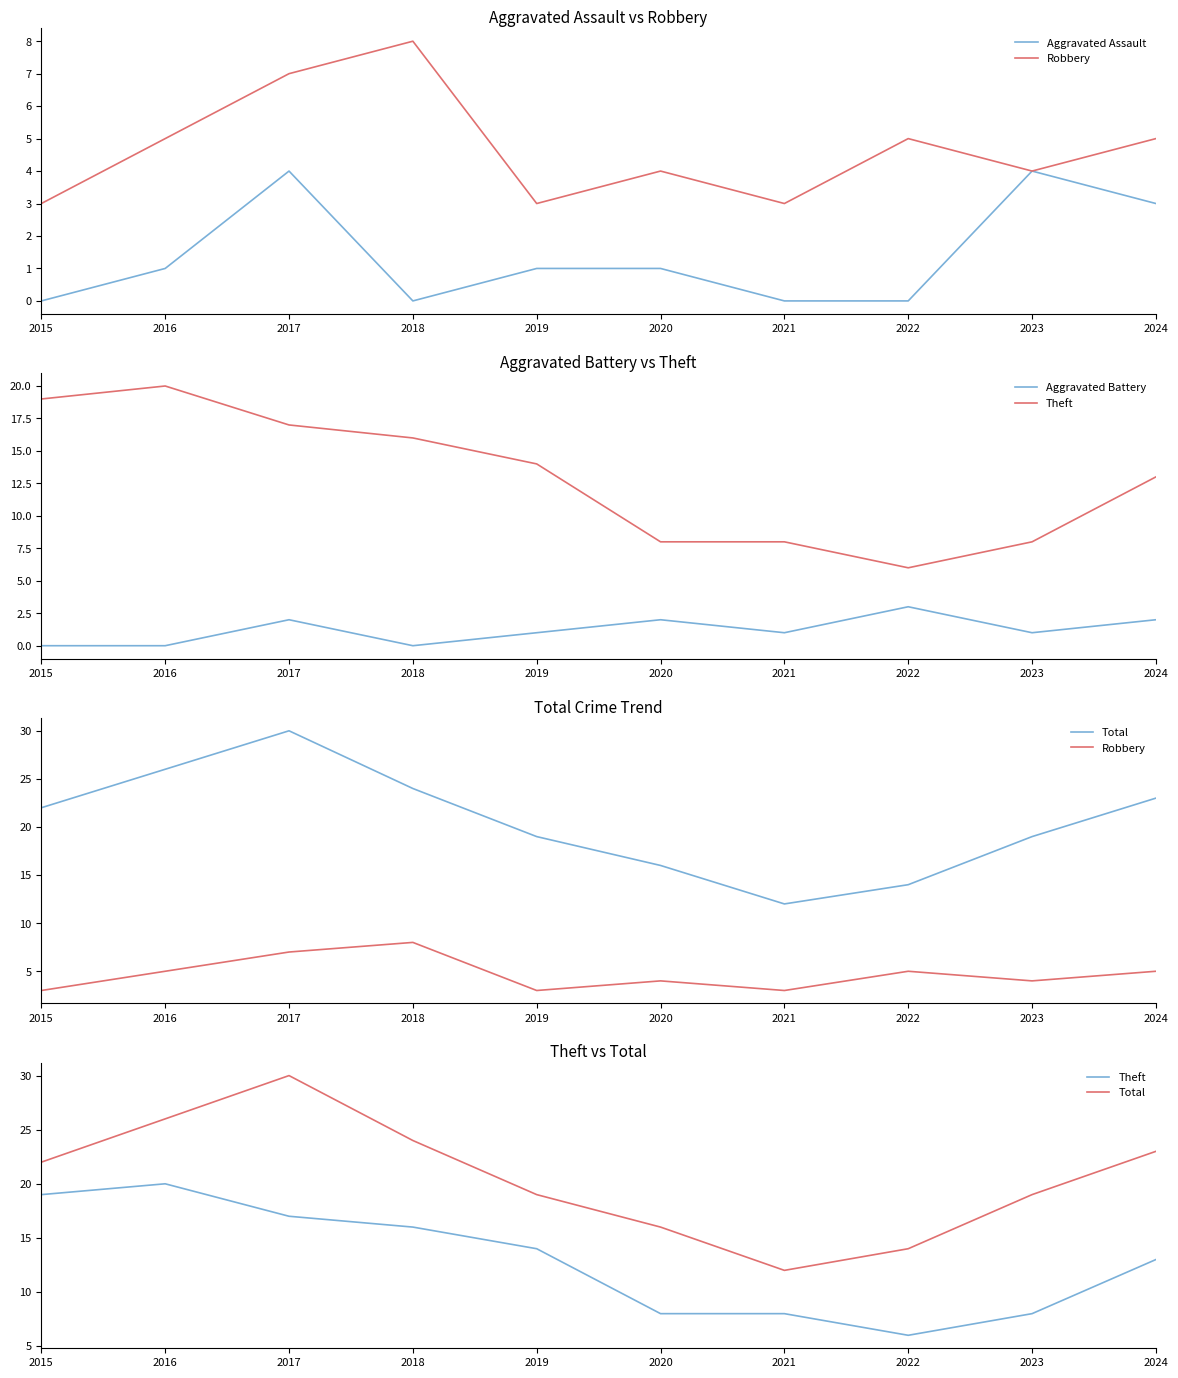

At which category does Robbery reach its first local valley?

2019